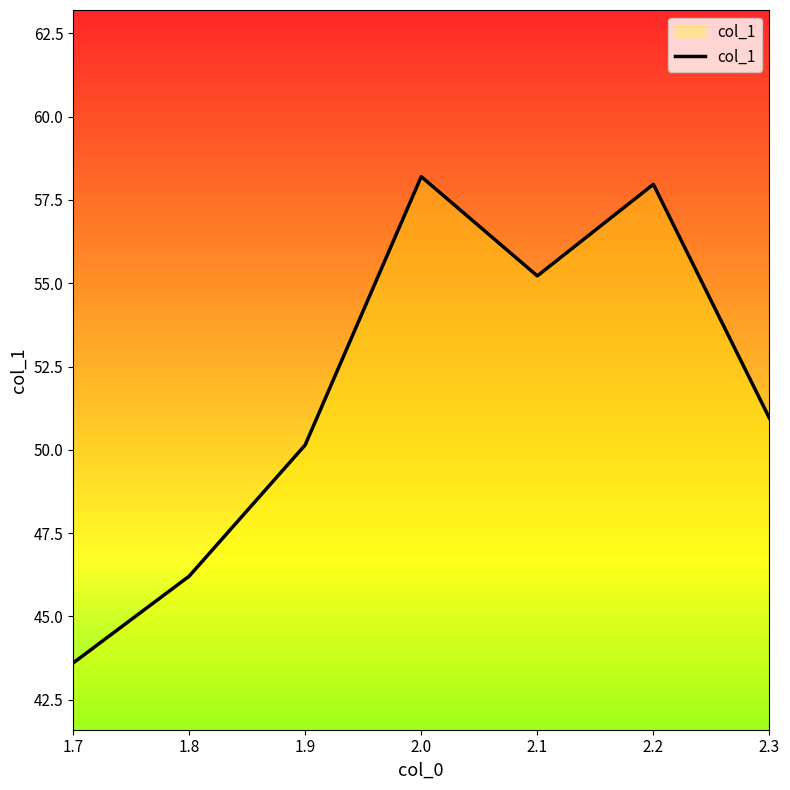

What is the difference between the second highest and minimum values?

14.4